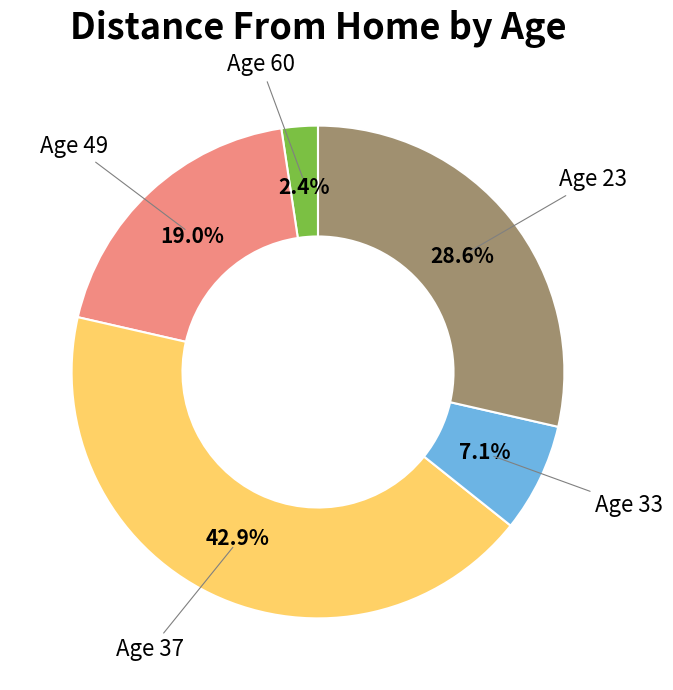

Combined, do Age 33 and Age 23 account for over 50%?

No